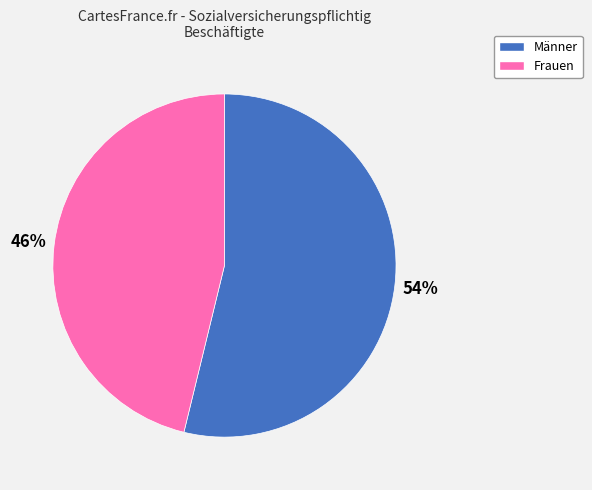

To the nearest percent, what is the difference between the Frauen and Männer slice percentages?

8%